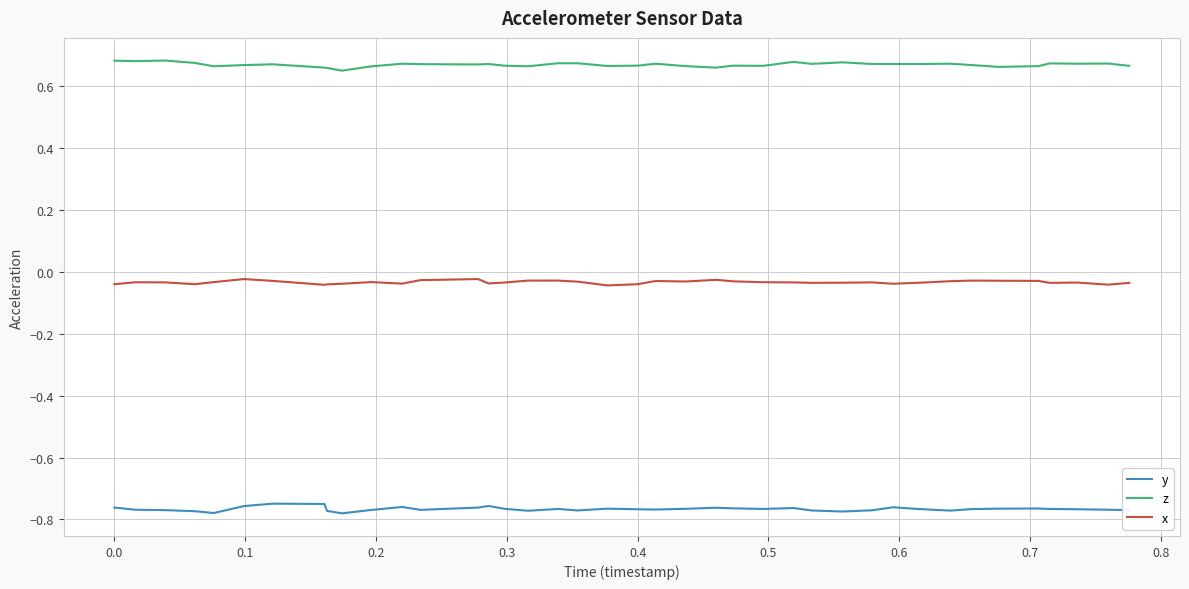

List the series in order of their overall mean, lowest first.

y, x, z